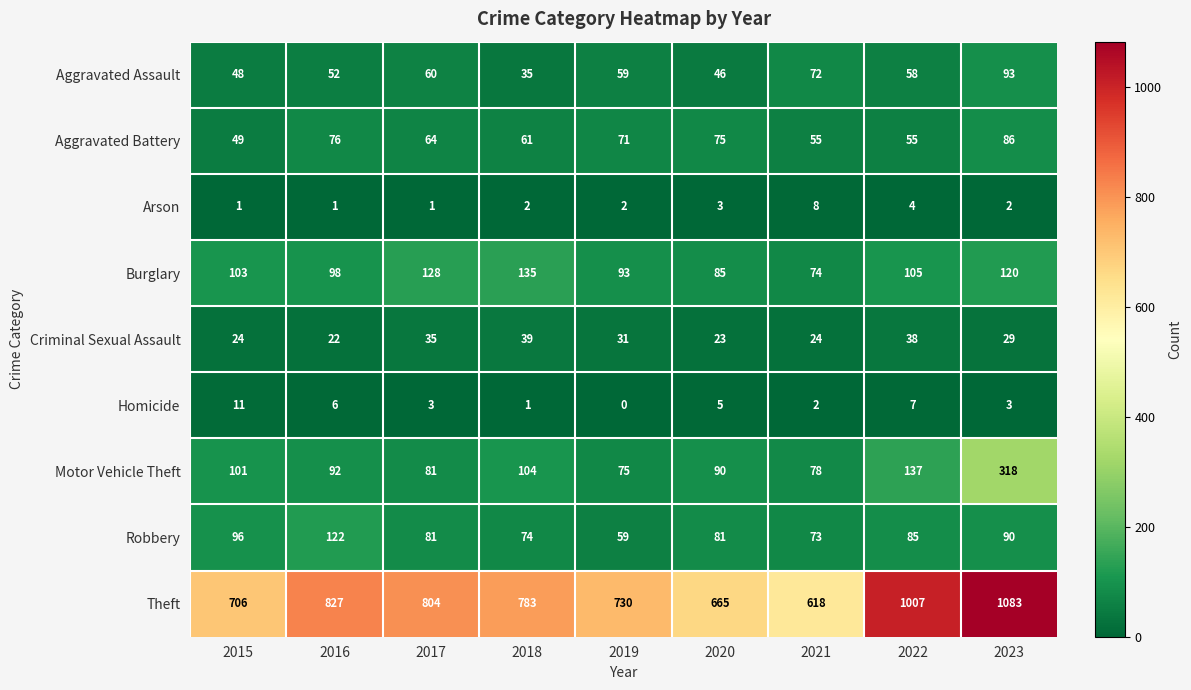

Count the number of categories in the chart.

9